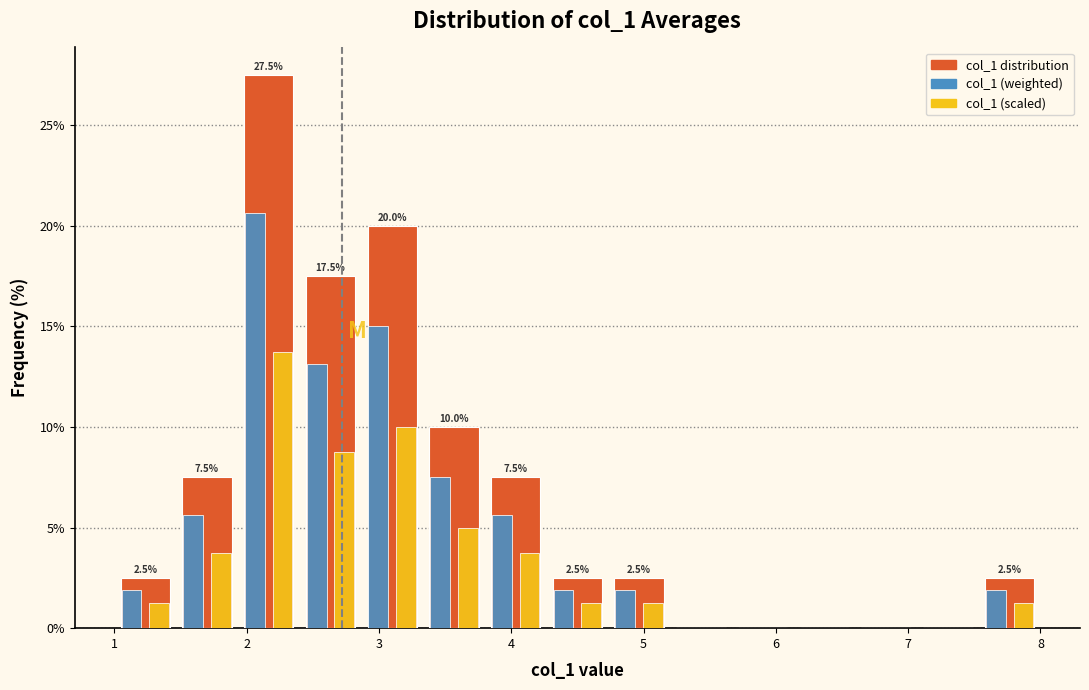

In the col_1 (scaled) series, which range on the x-axis has the tallest bar?

1.9 to 2.4